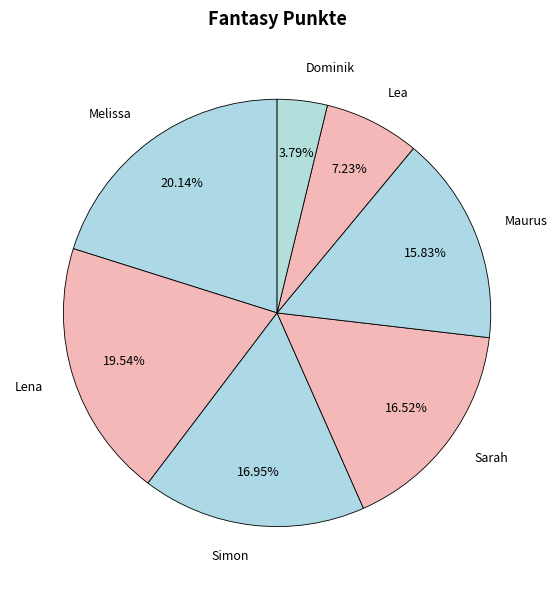

How many slices are in this pie chart?

7